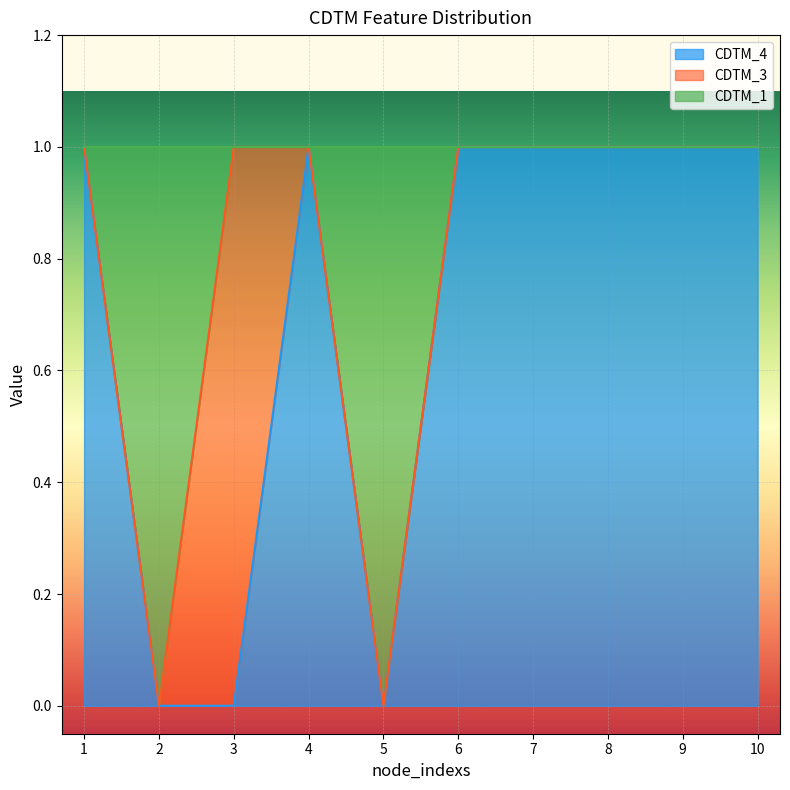

Where is CDTM_4 nearest to the value 0?

2